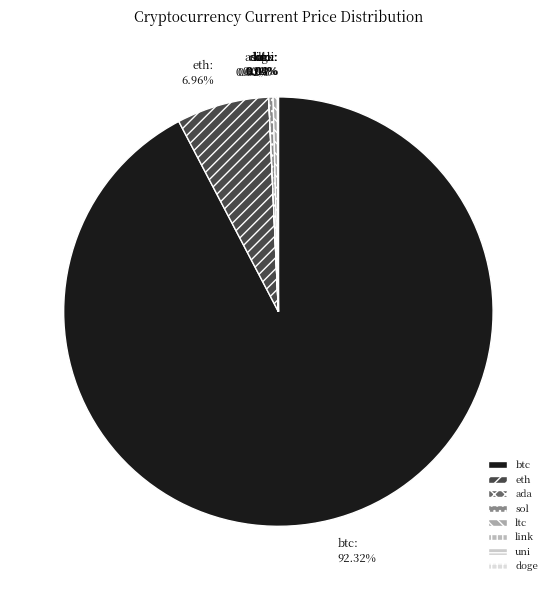

Is there any slice that represents more than half of the pie?

Yes